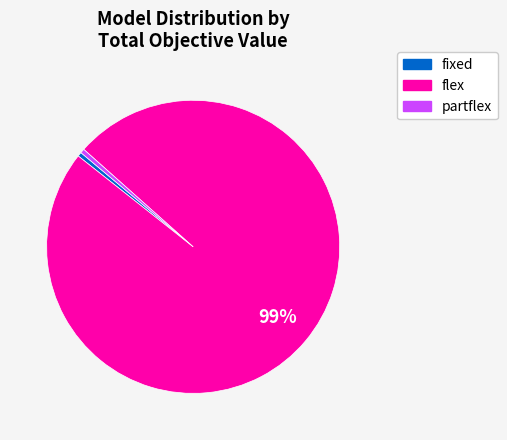

Is it true that fixed is 25% of the pie?

False